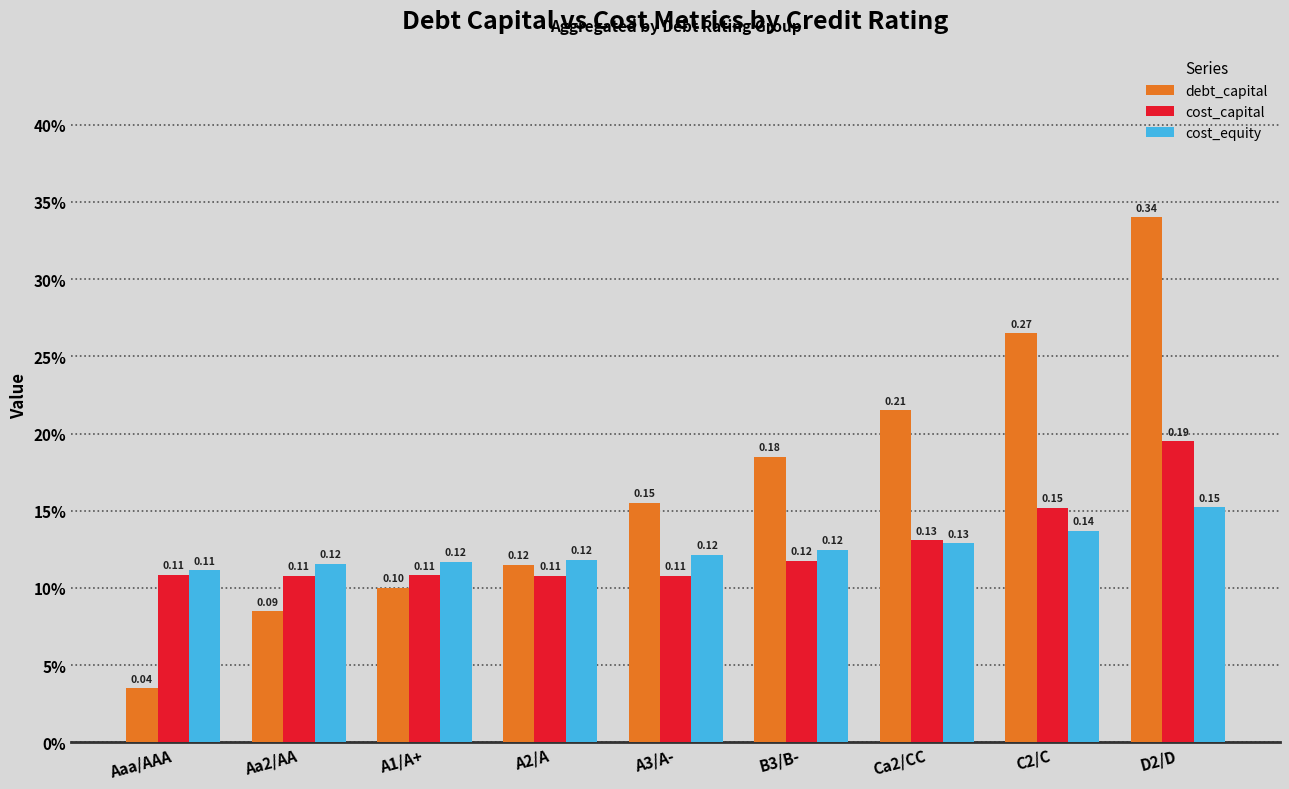

What is the label of the 8th bar from the left?

C2/C